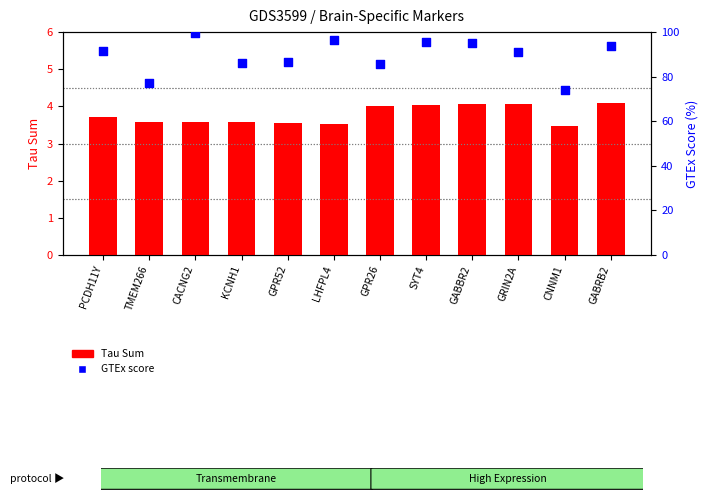

Which series reaches the minimum Y coordinate?

Tau Sum